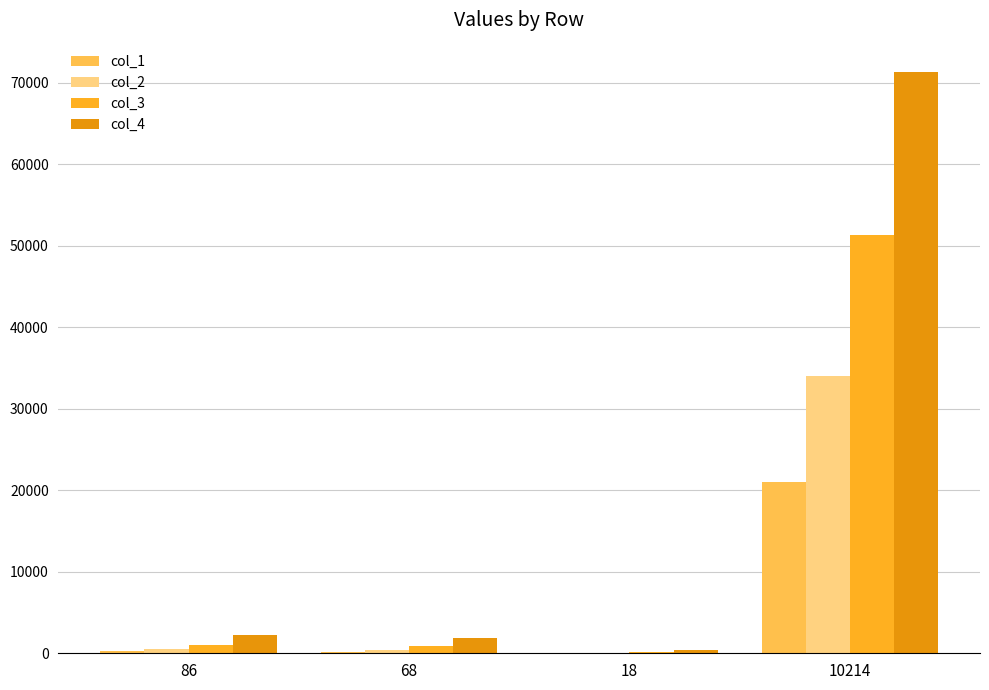

True or false: col_2 has a value of 34061 at 10214.

True